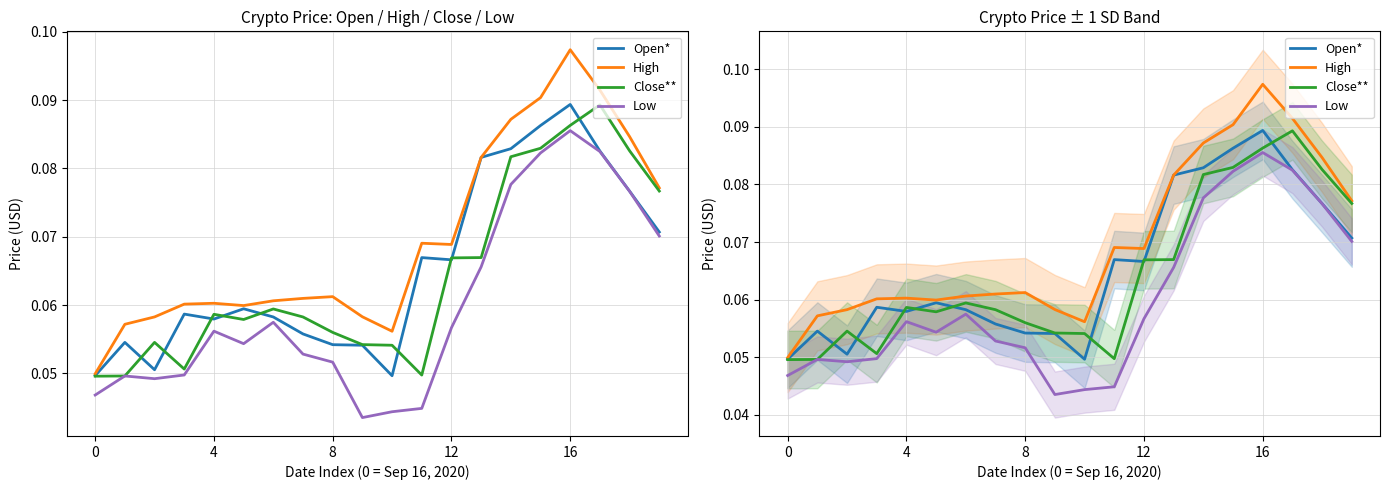

True or false: High and Close** intersect in this chart.

False